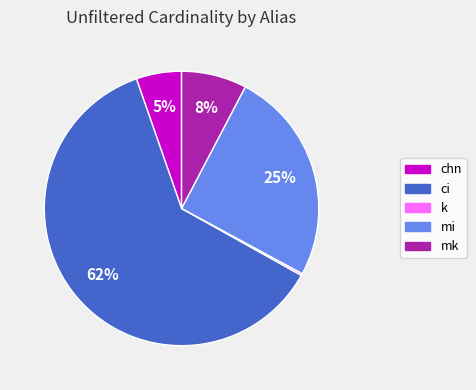

Approximately how many times larger is the value at chn compared to ci?

0.1